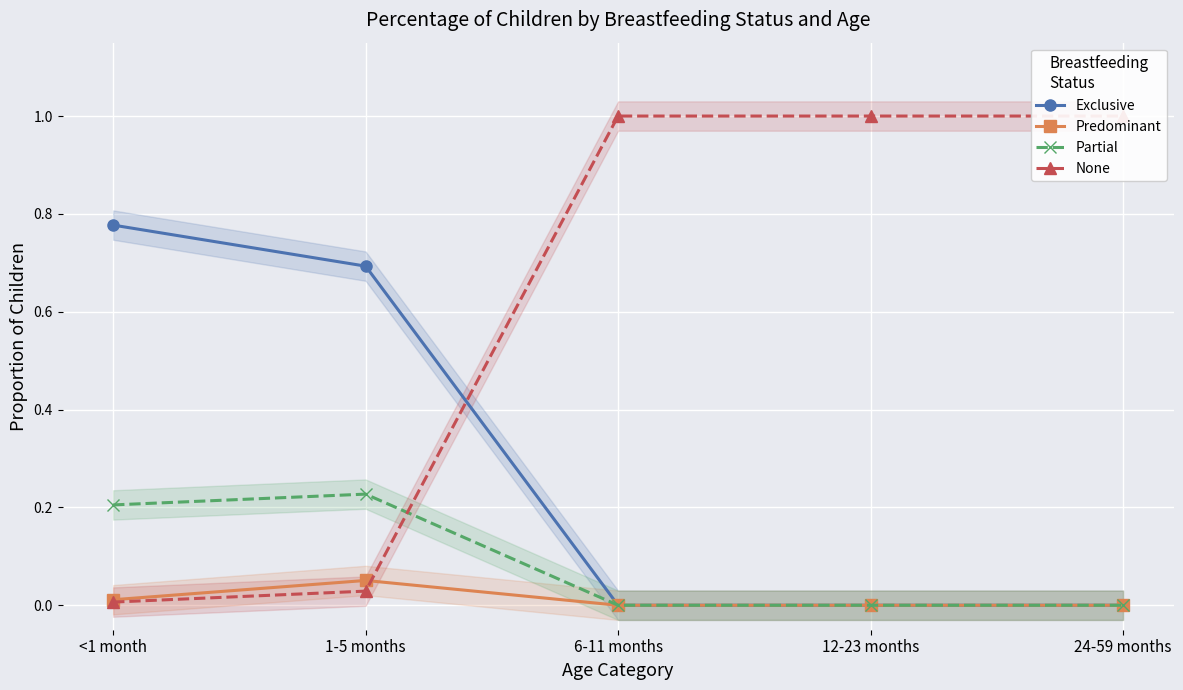

The value of Exclusive at 24-59 months is 0.0. True or false?

True